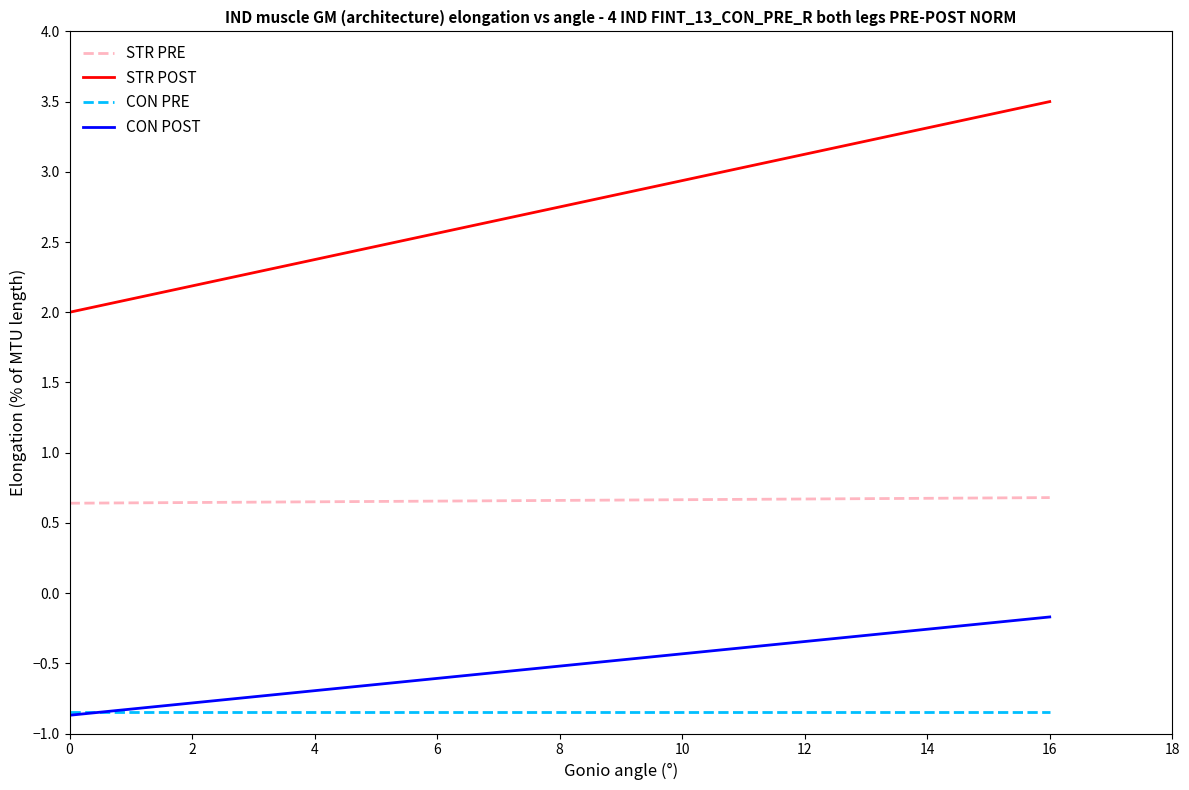

Which series has the widest spread of values?

STR POST